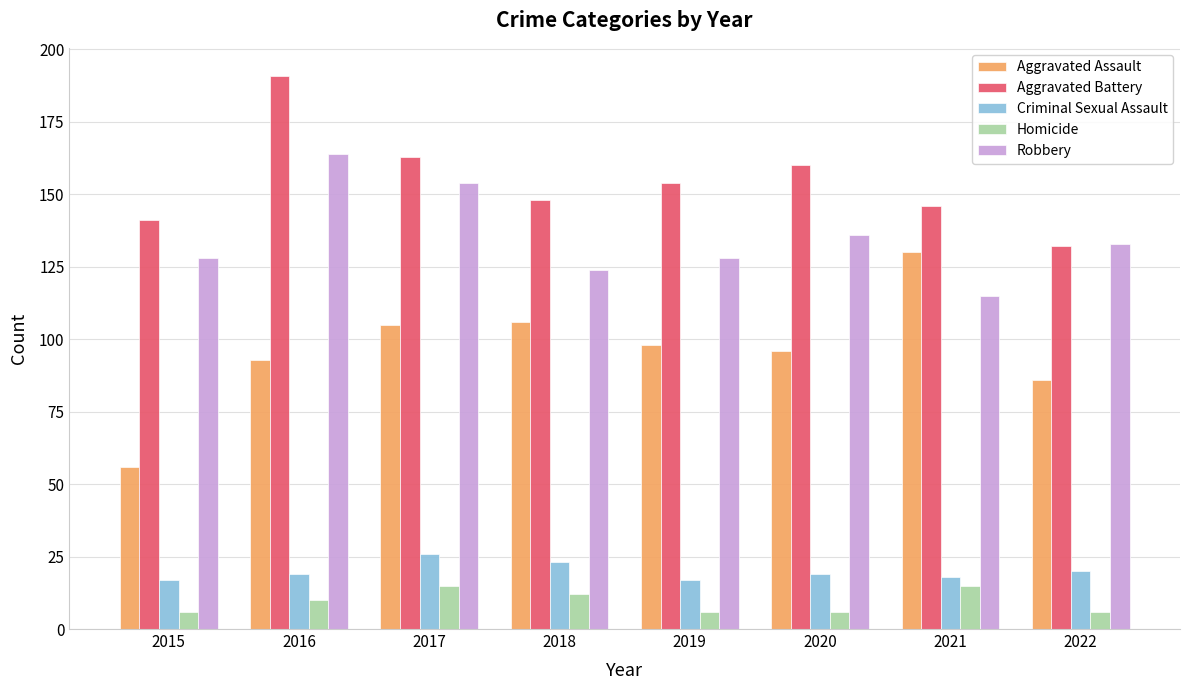

Rank the series by their maximum value, from highest to lowest.

Aggravated Battery, Robbery, Aggravated Assault, Criminal Sexual Assault, Homicide